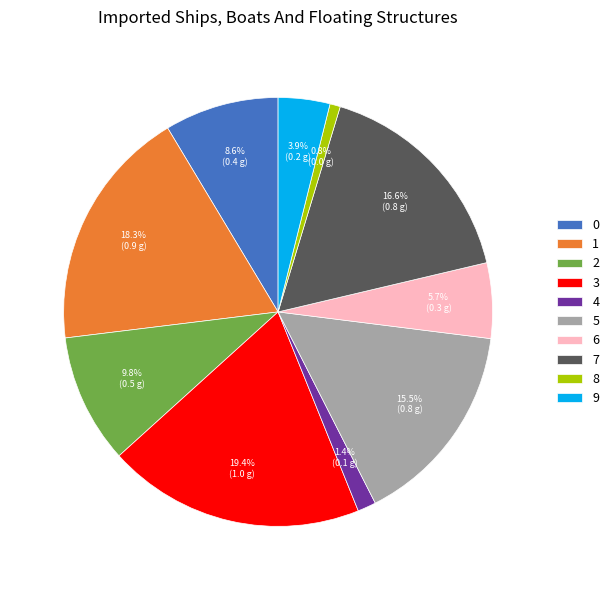

Does 1 represent more than half of the total?

No